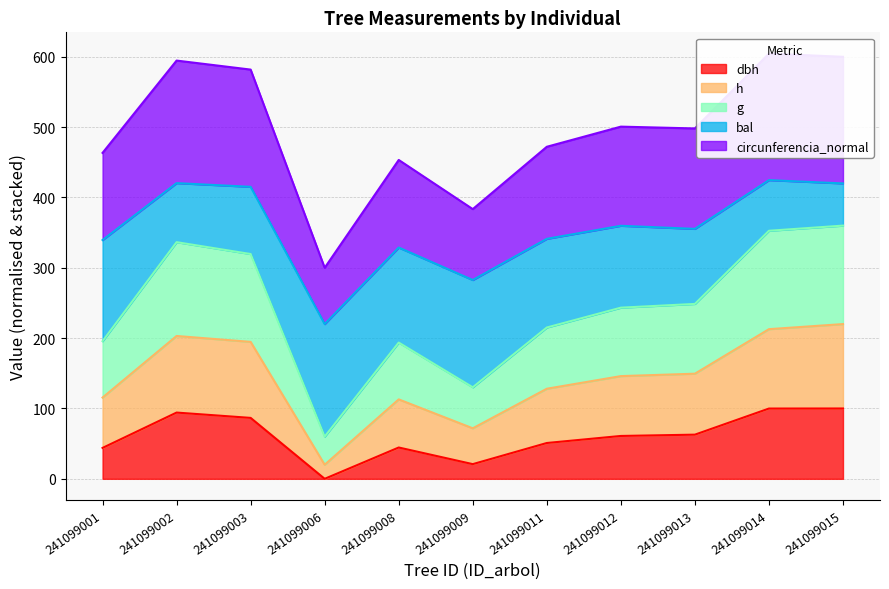

The dbh series shows 99.9 at 241099014. True or false?

True